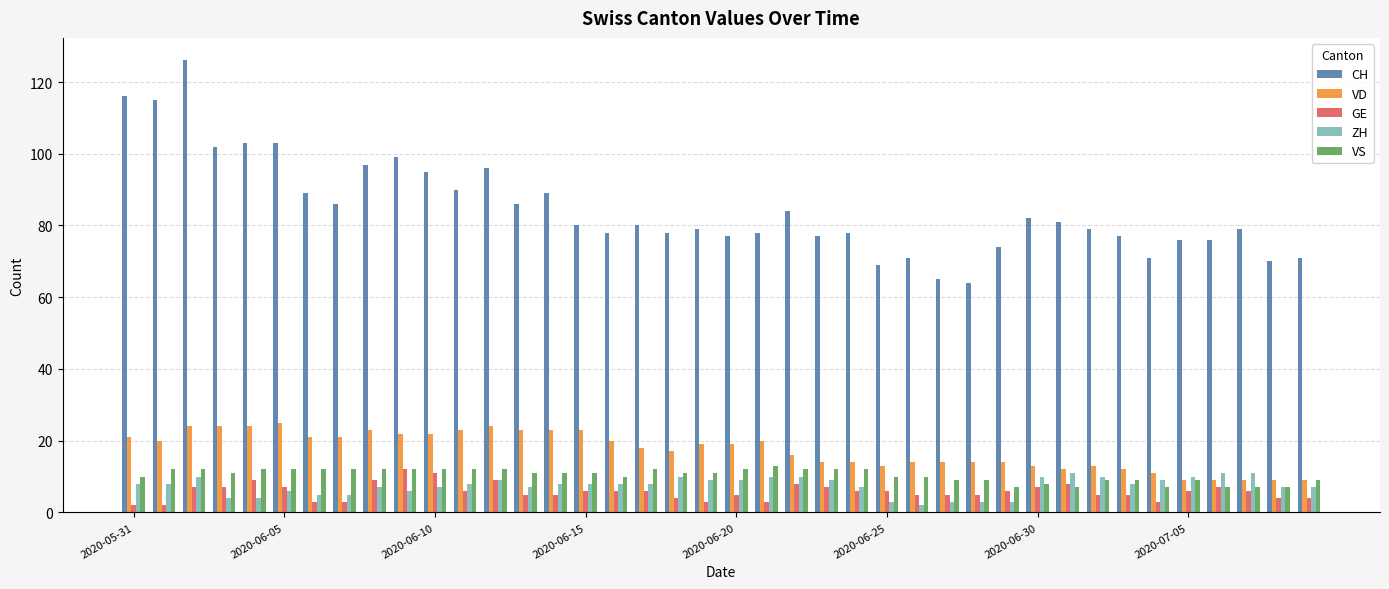

What is the greatest value displayed?

126